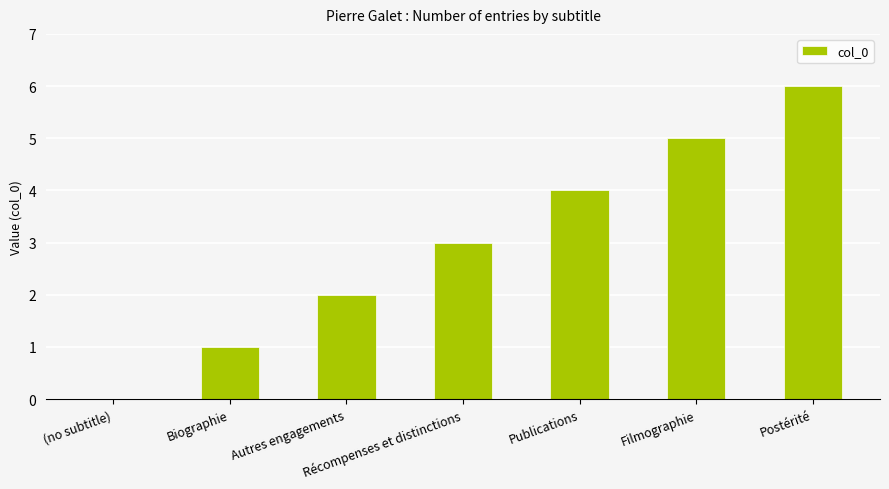

How many values are between 1 and 5?

5